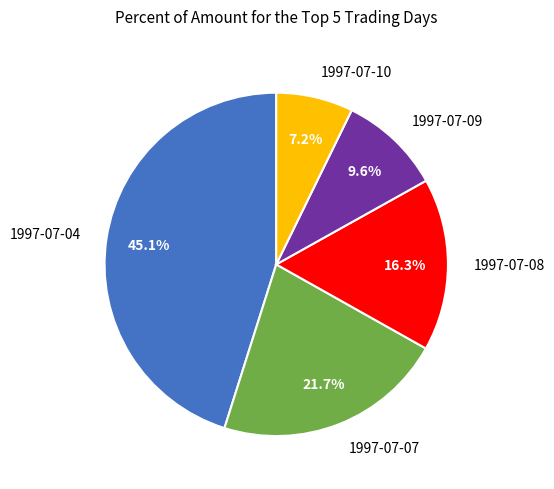

To the nearest percent, what portion does 1997-07-04 represent?

45%